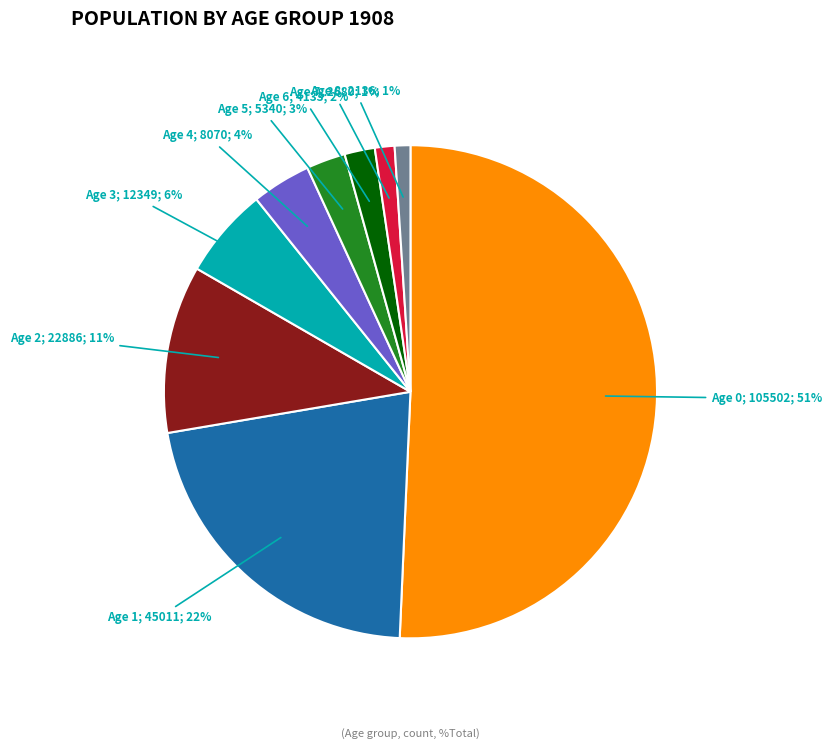

To the nearest percent, what is the average slice percentage?

11%